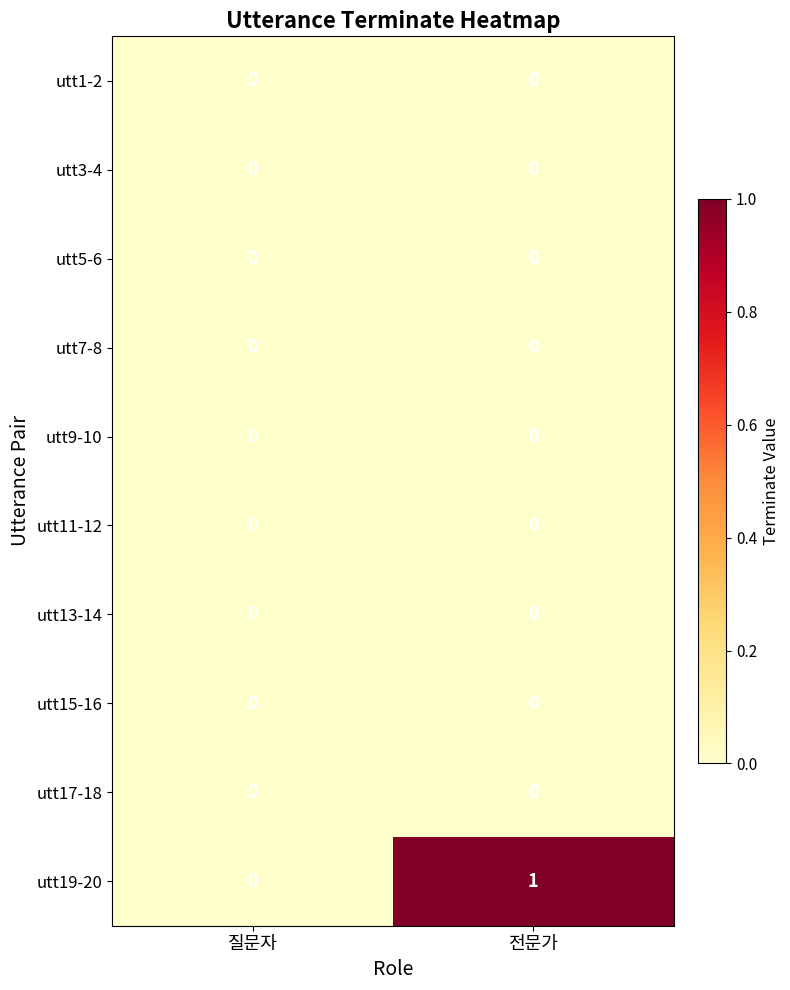

Count the number of categories in the chart.

2